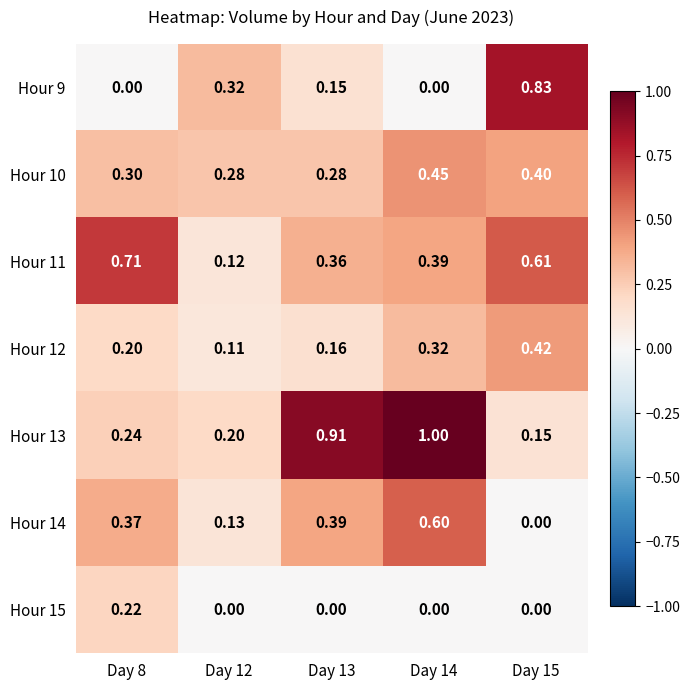

Between Day 8 and Day 15, which series saw the biggest shift?

Hour 9